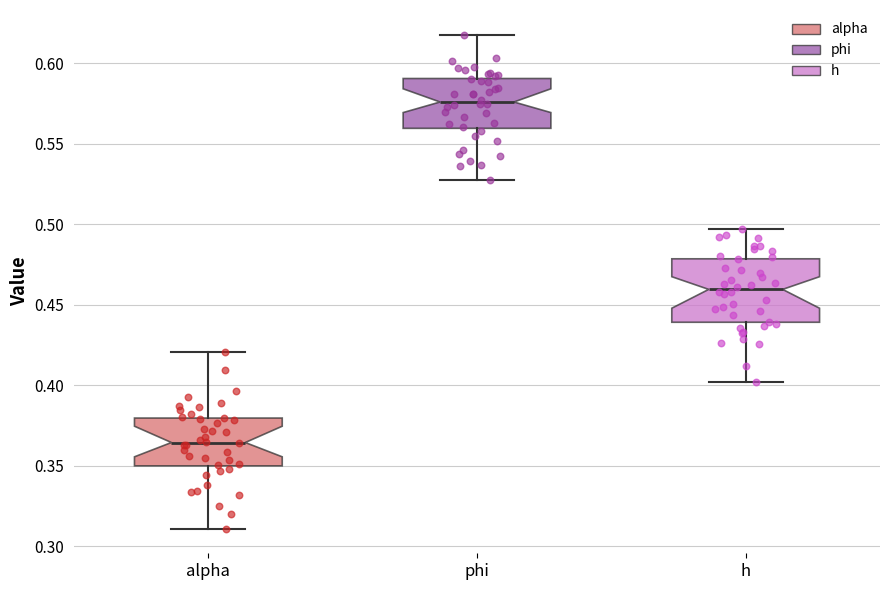

Which box has the lowest median line?

alpha